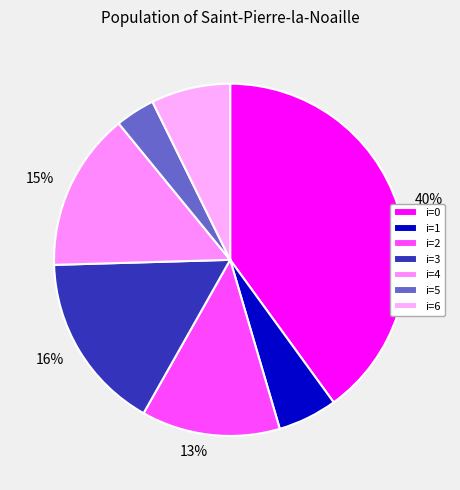

How many segments does this pie chart have?

7